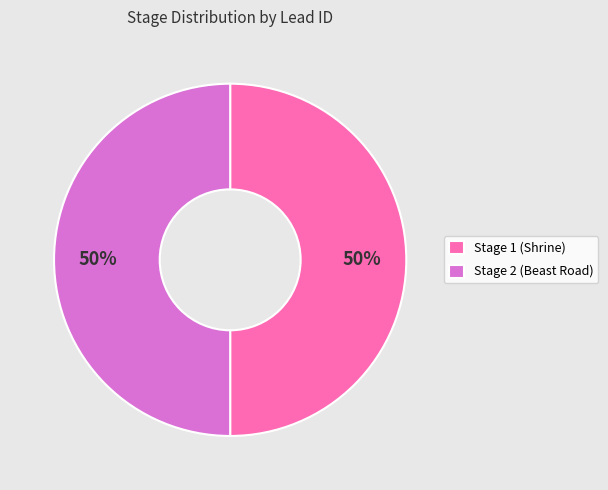

How many segments does this pie chart have?

2